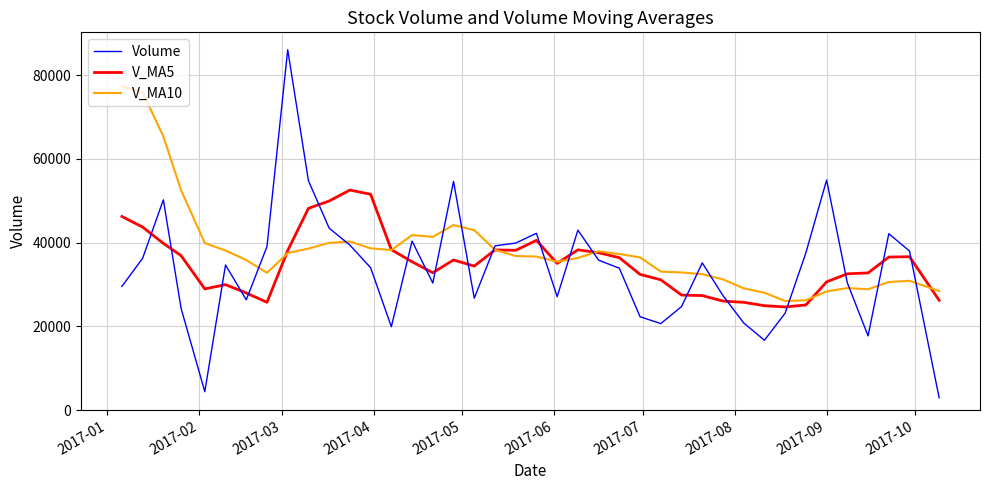

How many lines are shown in the chart?

3